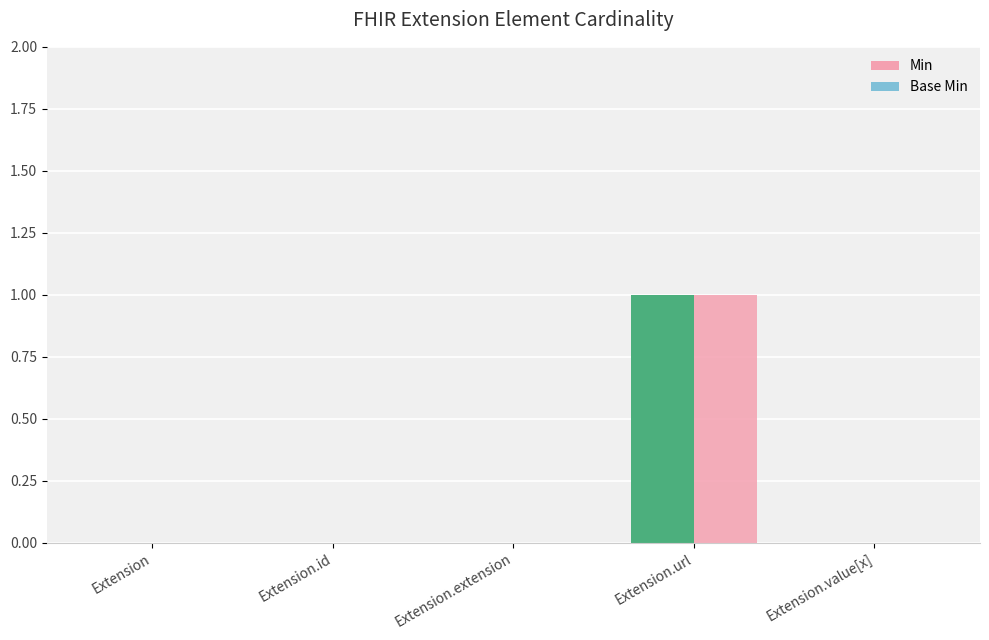

Which category has the lowest value across all series?

Extension